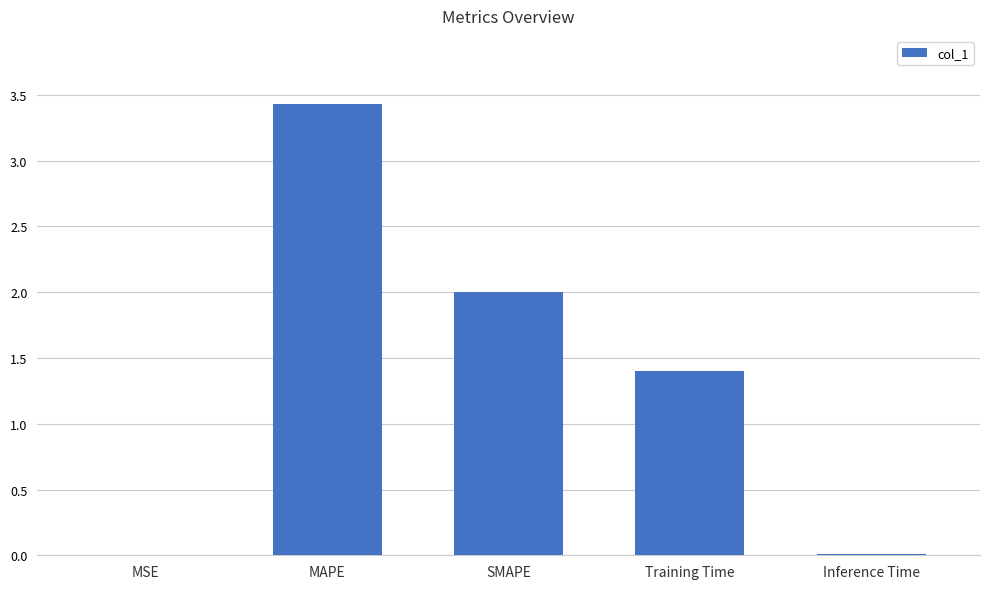

Between SMAPE and Inference Time, which is larger?

SMAPE